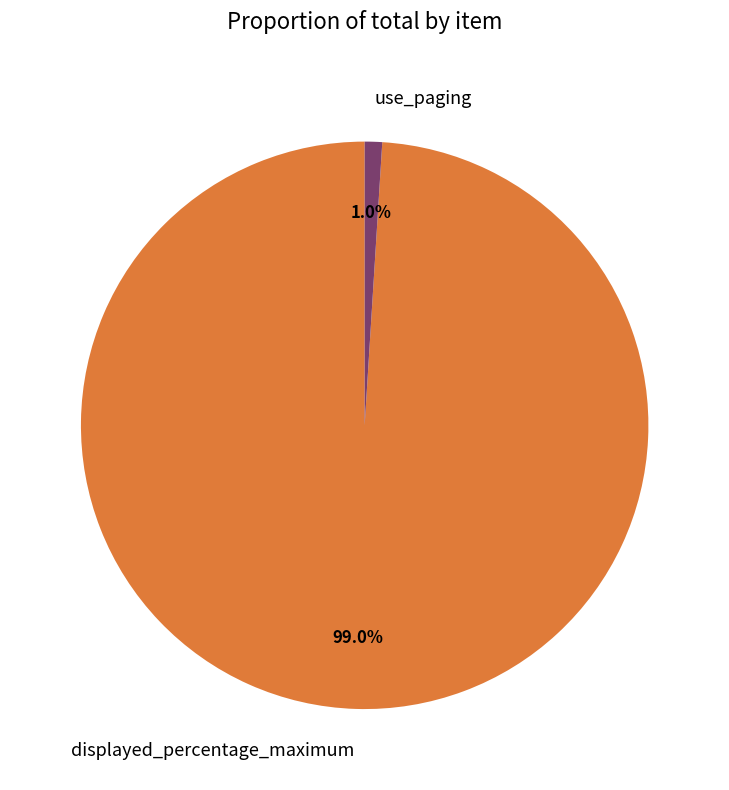

Rank the categories by value from lowest to highest.

use_paging, displayed_percentage_maximum